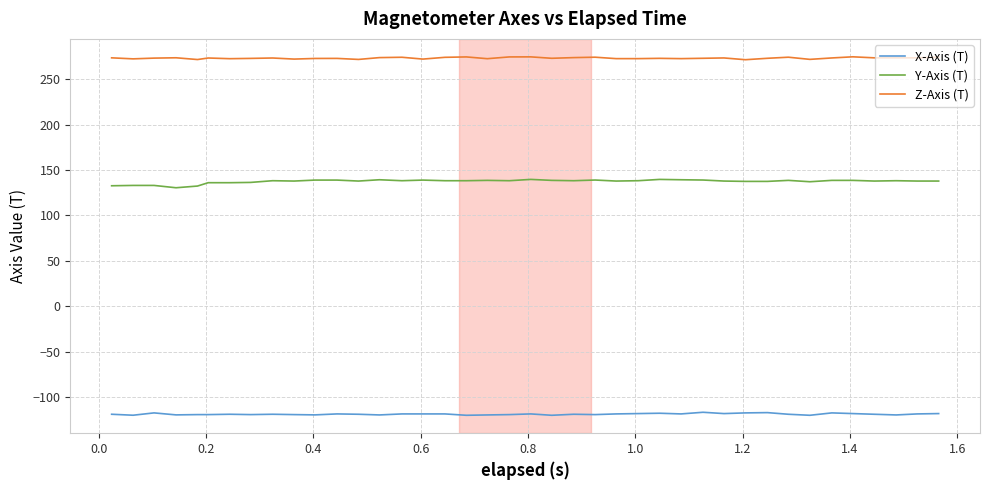

What is the difference between the maximum and minimum values in the Y-Axis (T) series?

9.2